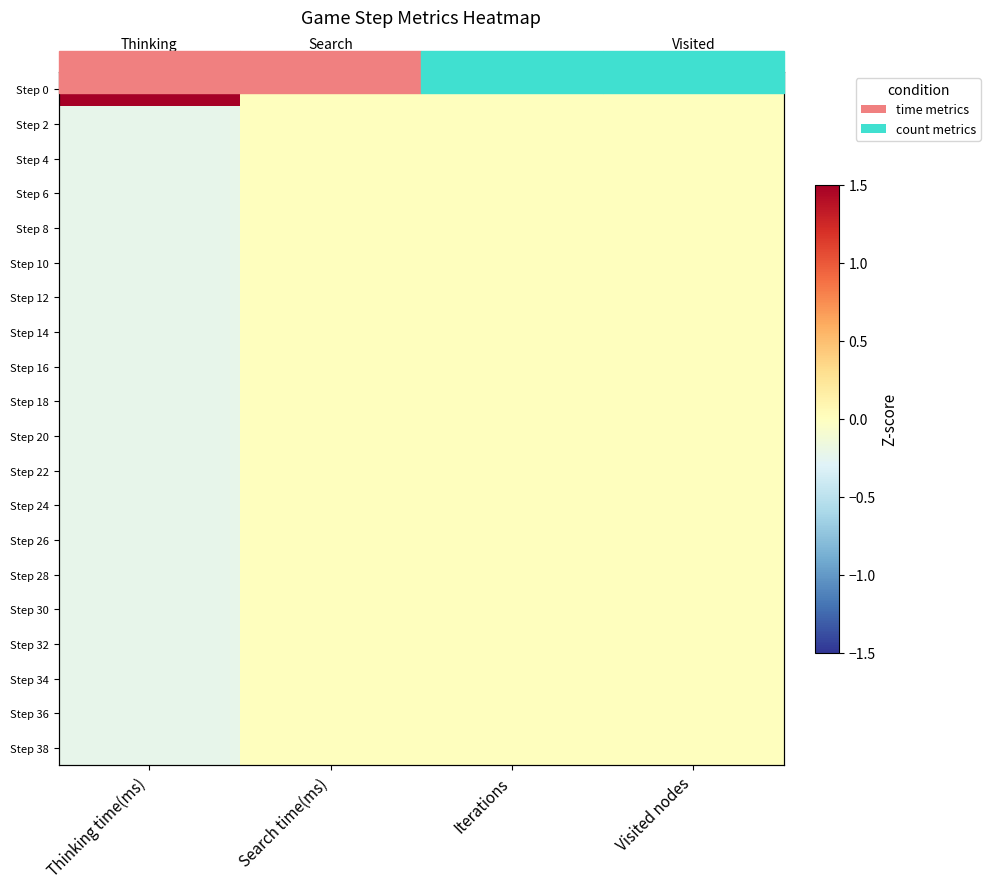

The Step 30 series shows 0.0 at Iterations. True or false?

True